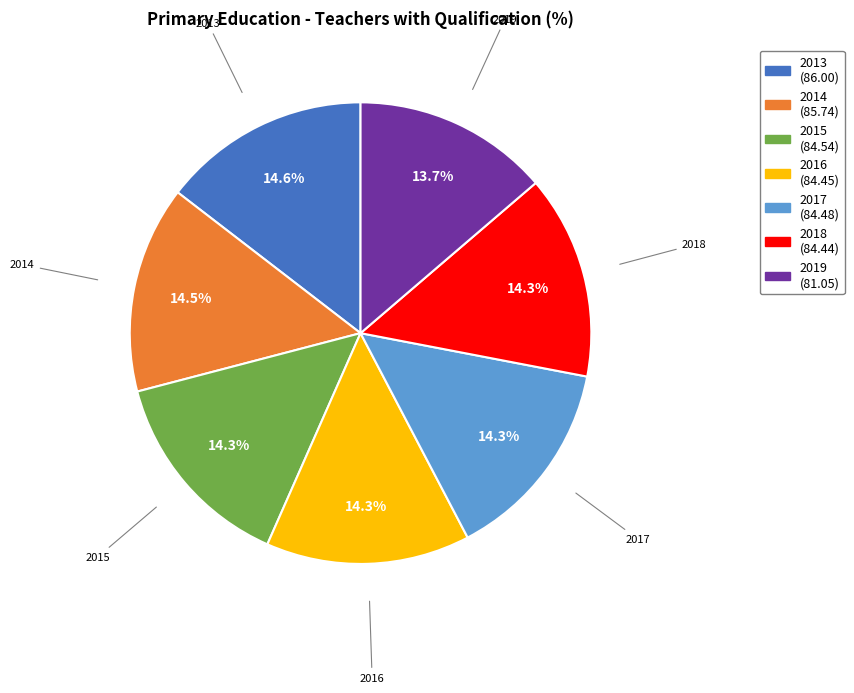

To the nearest percent, what is the average slice percentage?

14%